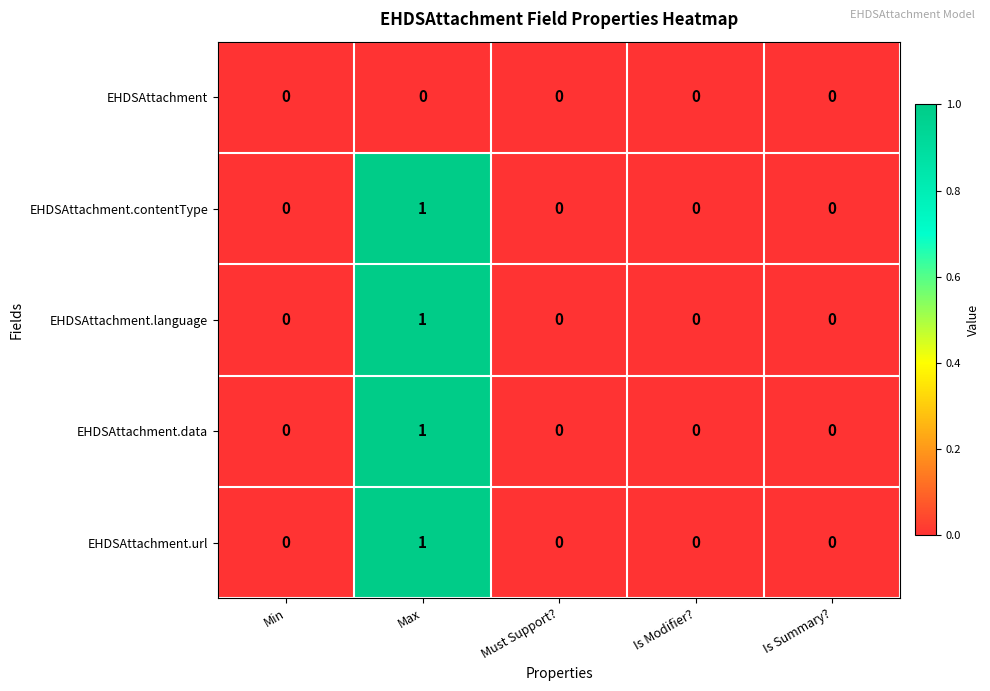

The EHDSAttachment.contentType series shows 0 at Must Support?. True or false?

True